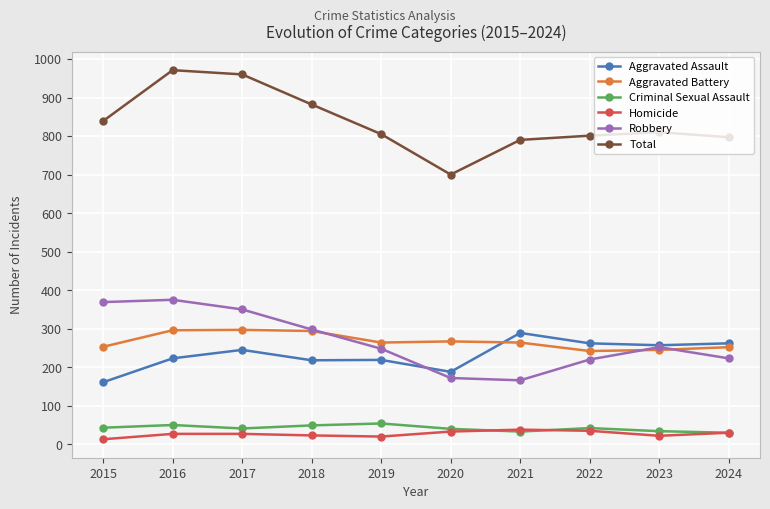

Is it true that Robbery equals 225 at 2017?

False